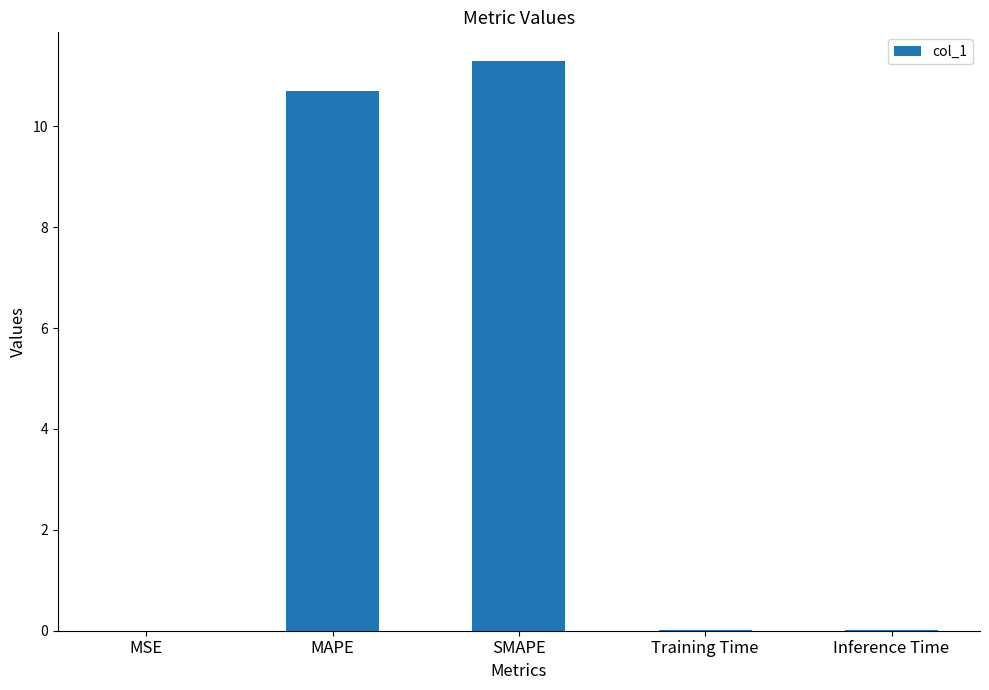

What is the sum of all values?

22.0